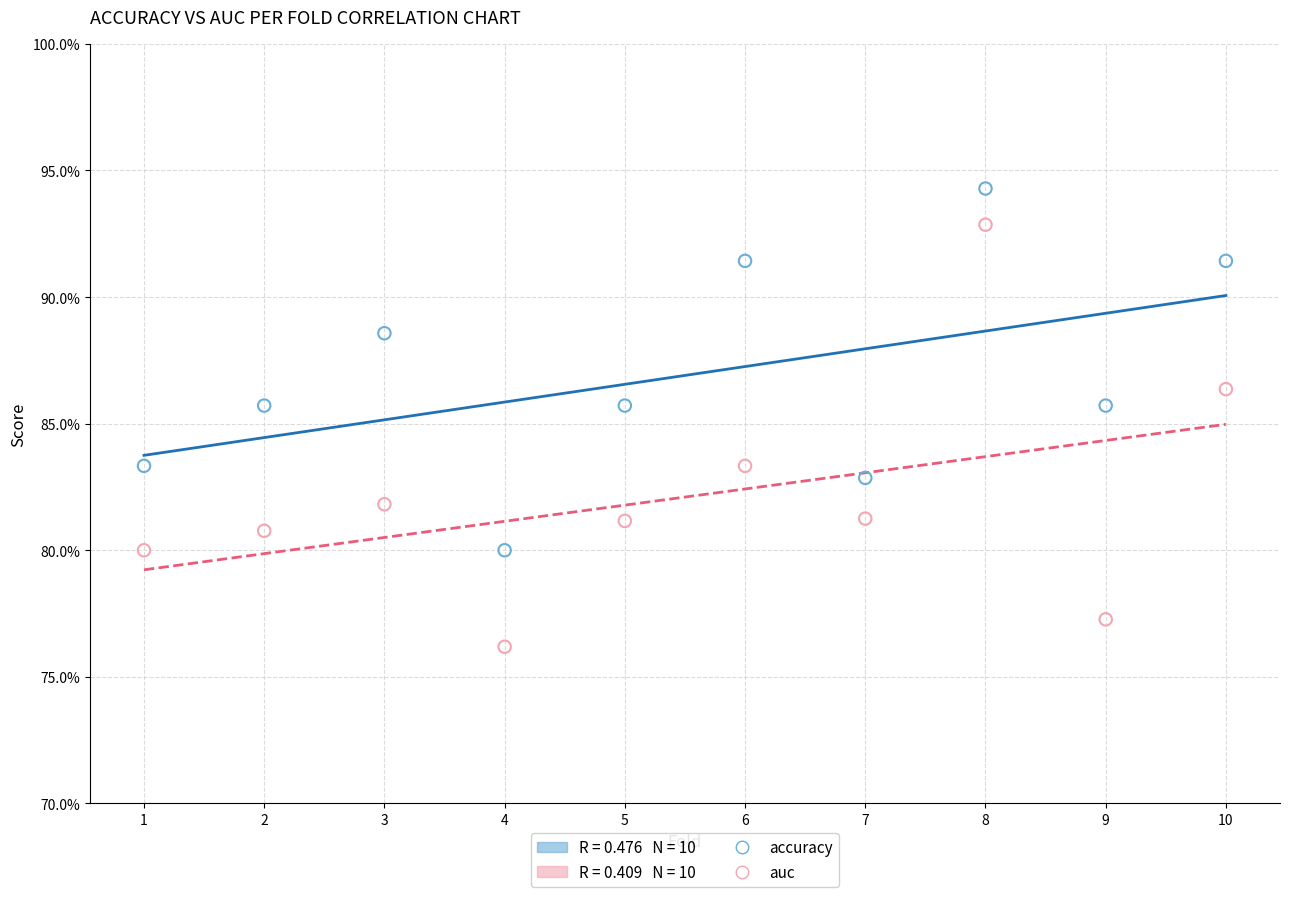

Which series has the widest spread of Y values?

auc